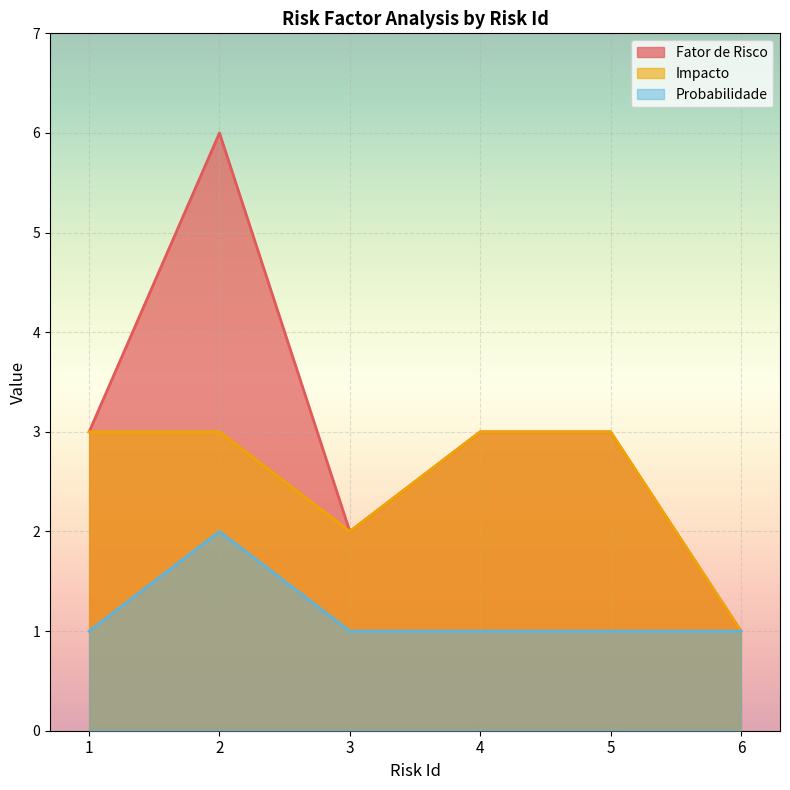

True or false: Impacto has a value of 5 at 2.

False